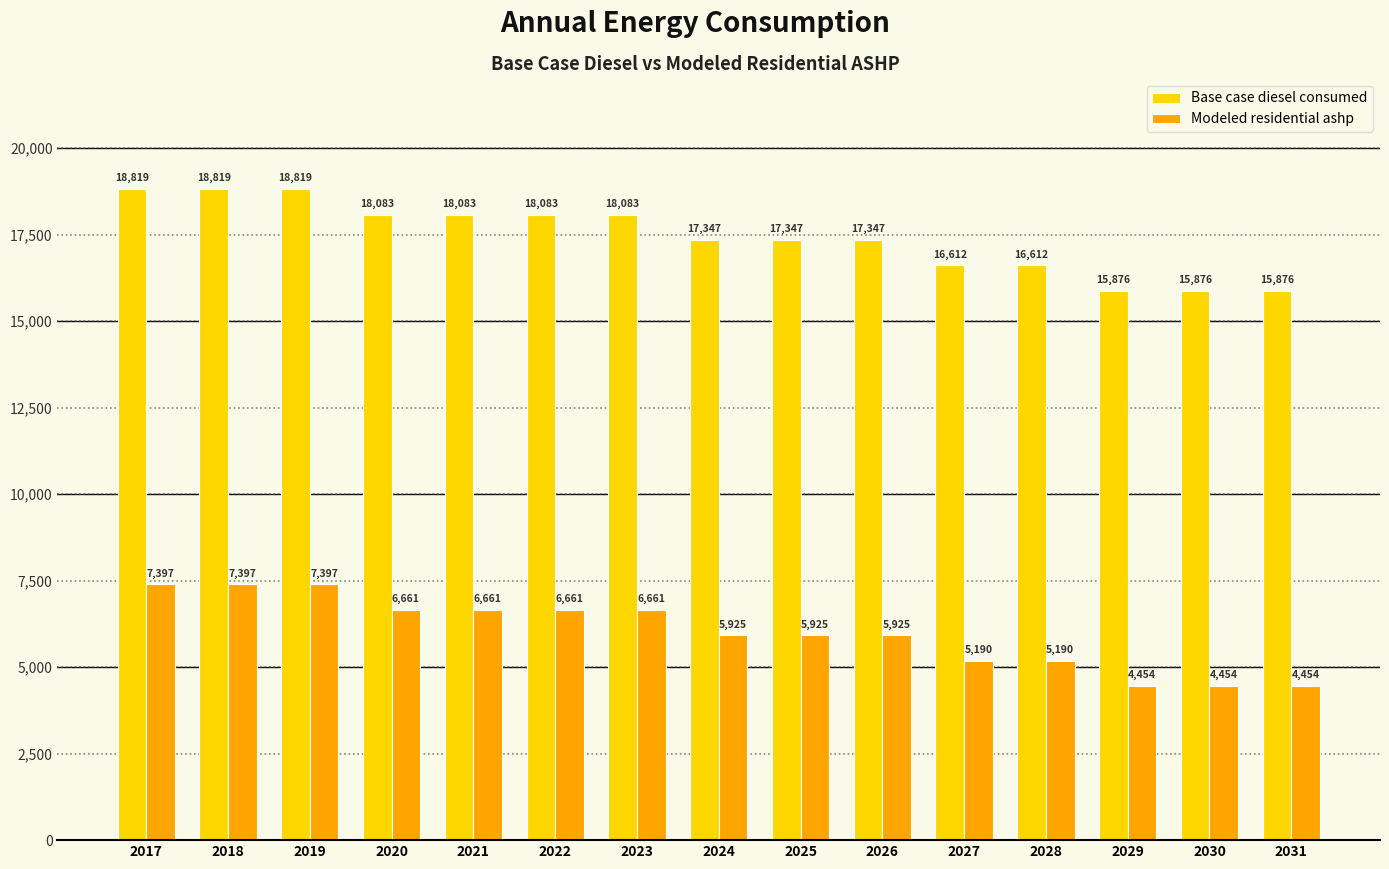

What is the value of the Modeled residential ashp bar at the 4th from the left?

6661.4